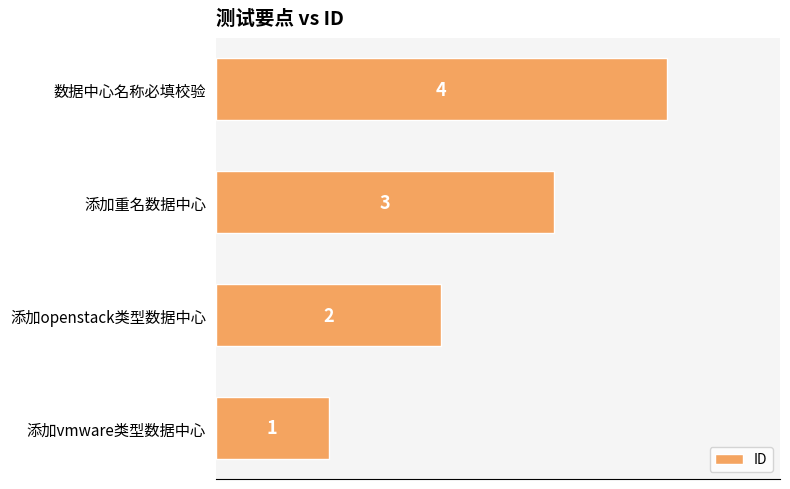

List the labels in order of value, smallest first.

添加vmware类型数据中心, 添加openstack类型数据中心, 添加重名数据中心, 数据中心名称必填校验